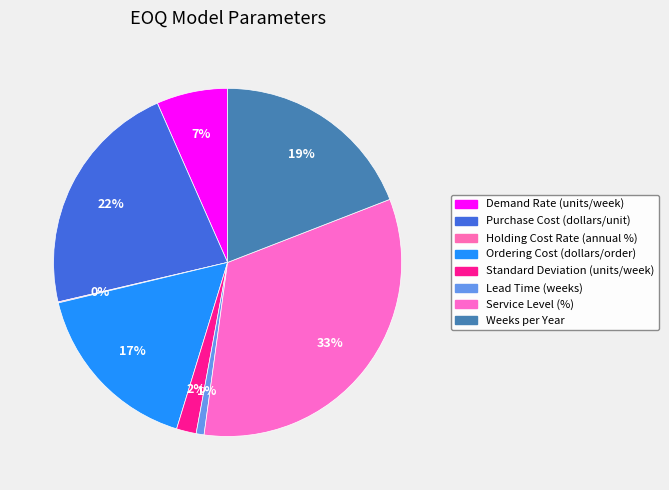

How many slices are in this pie chart?

8